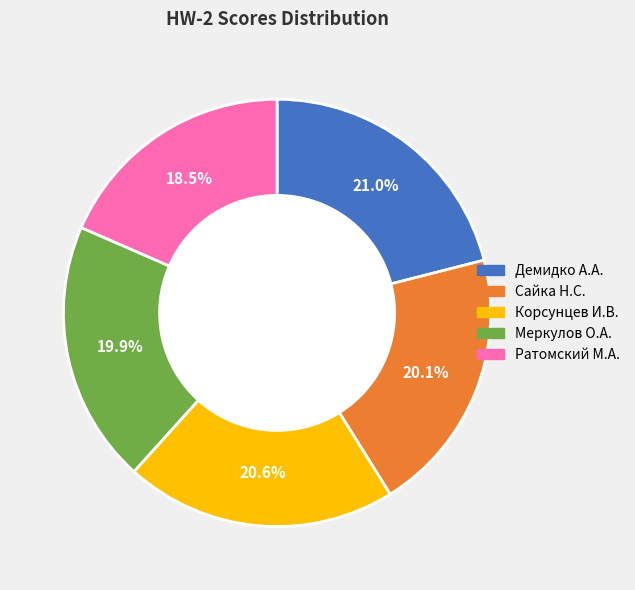

Is there any slice that represents more than half of the pie?

No